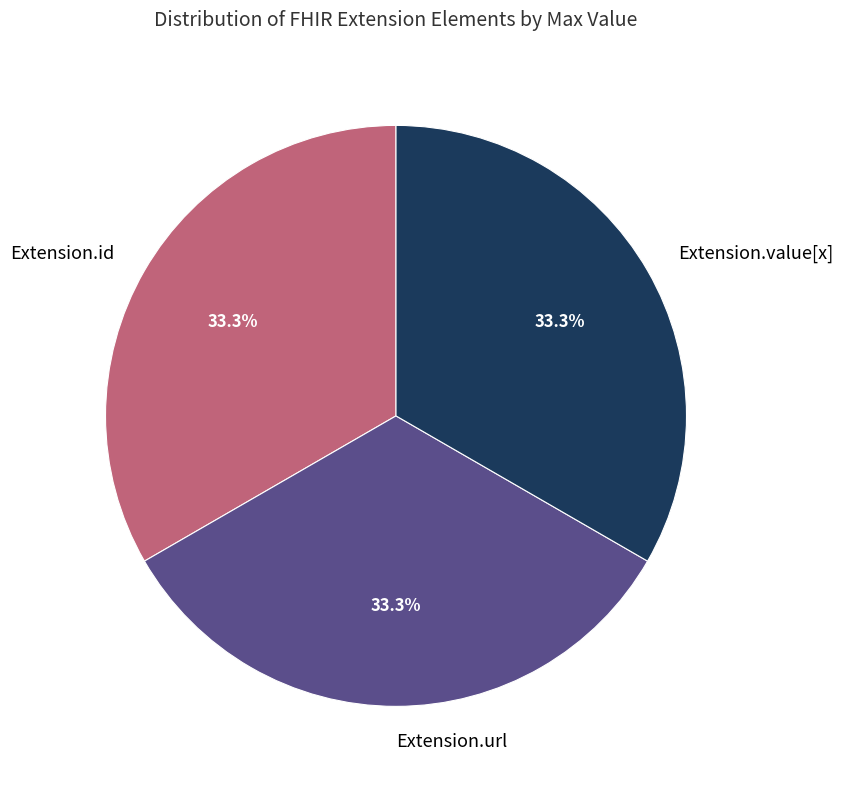

Is it true that Extension.id is 43% of the pie?

False